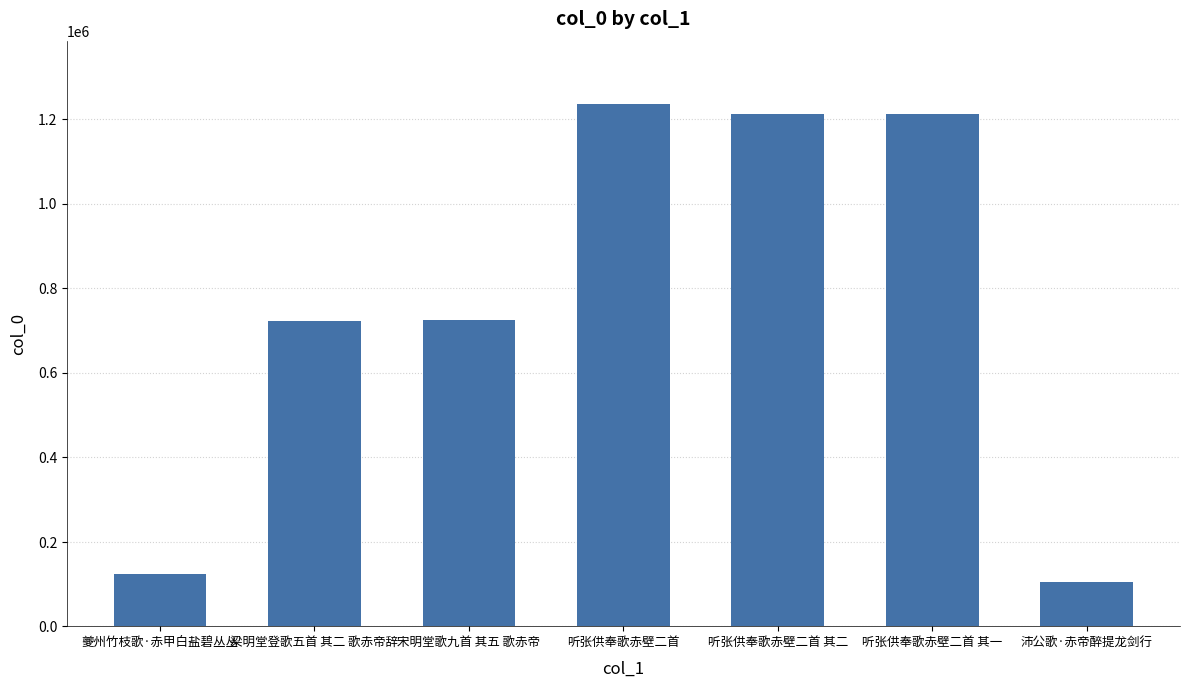

Which label corresponds to the largest value in the chart?

听张供奉歌赤壁二首